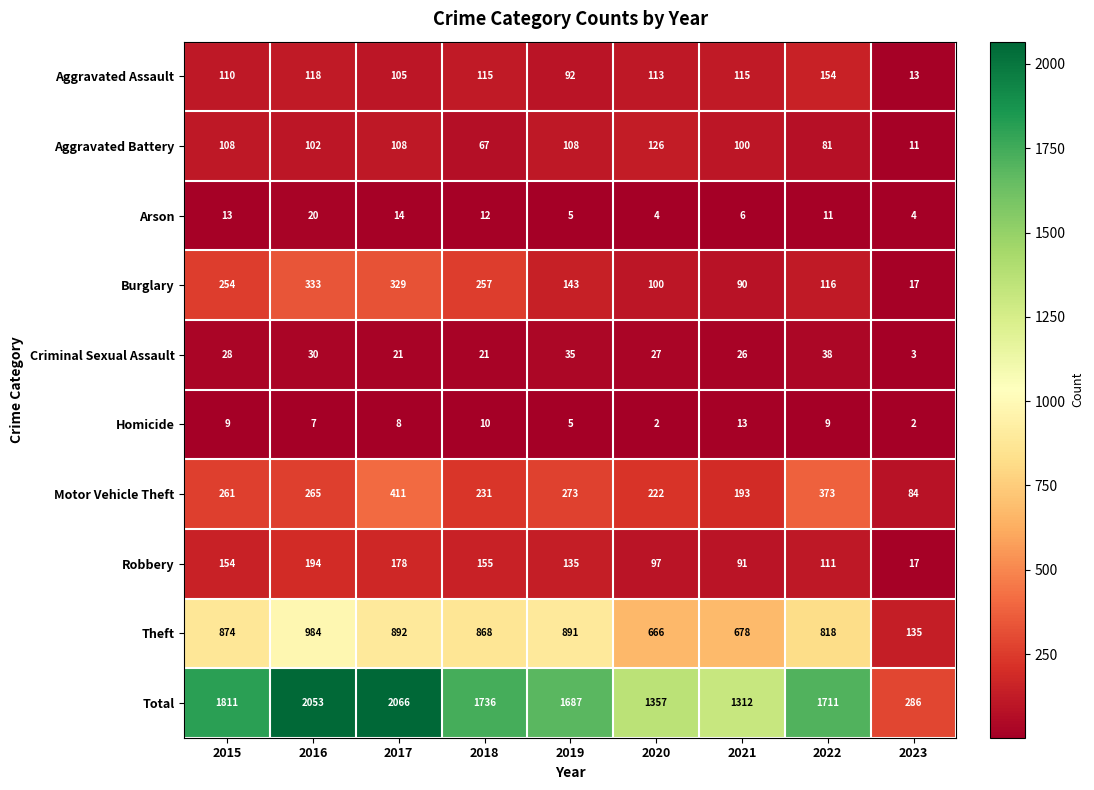

At which category is the sum across all series the highest?

2017